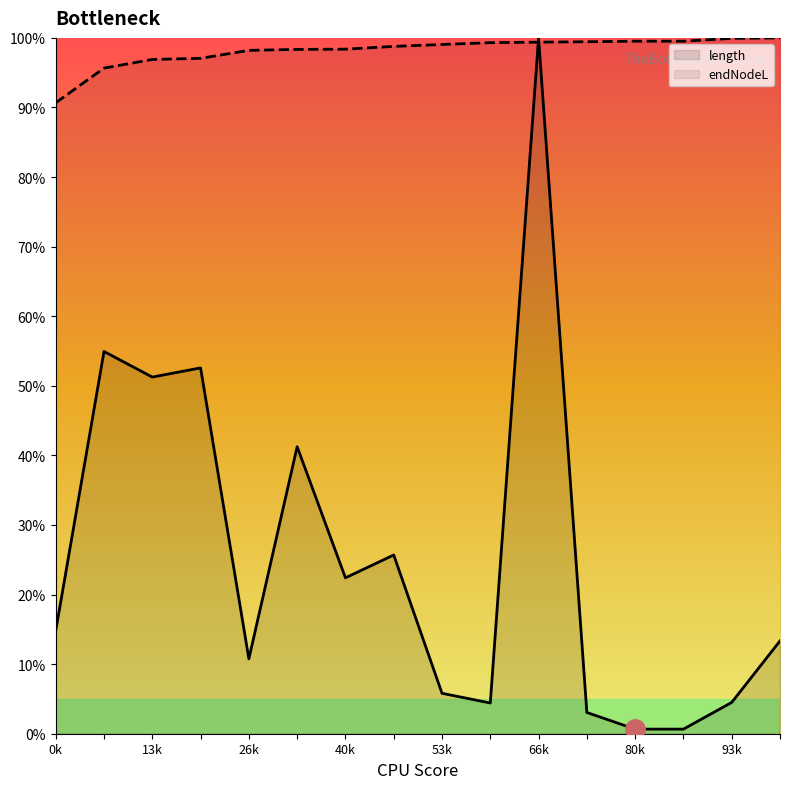

How many times do endNodeL and length cross each other?

2